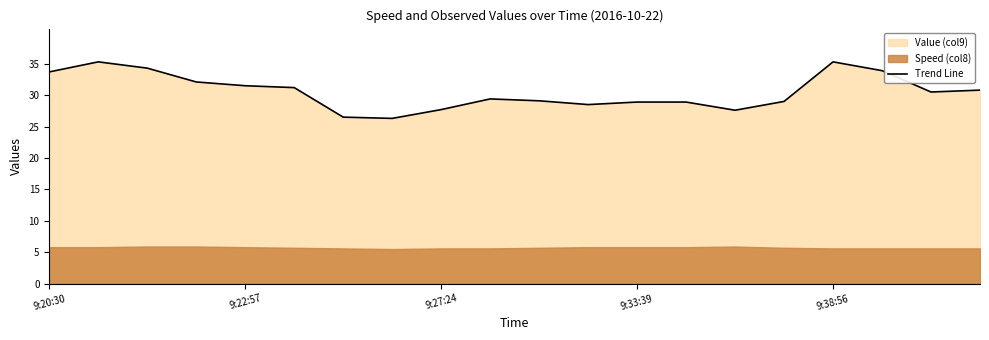

At which category does the data reach its first local valley?

7